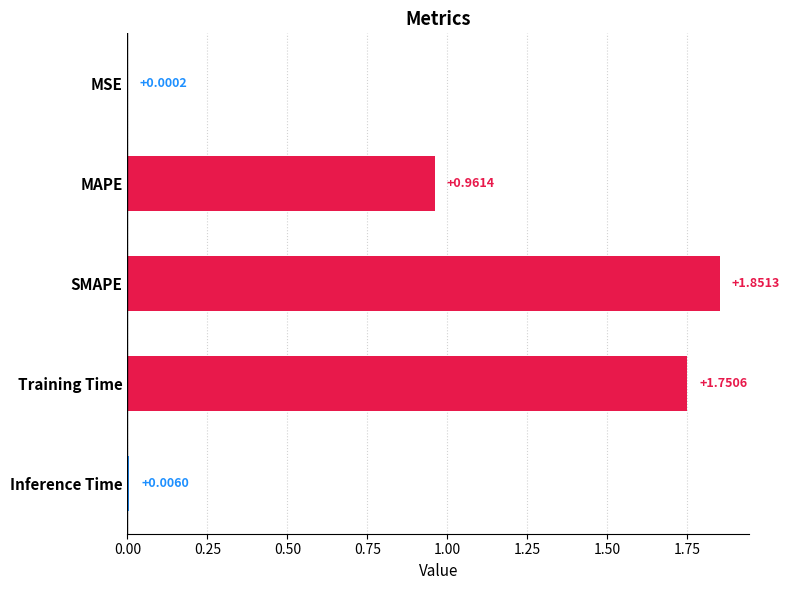

What is the sum of all values?

4.6